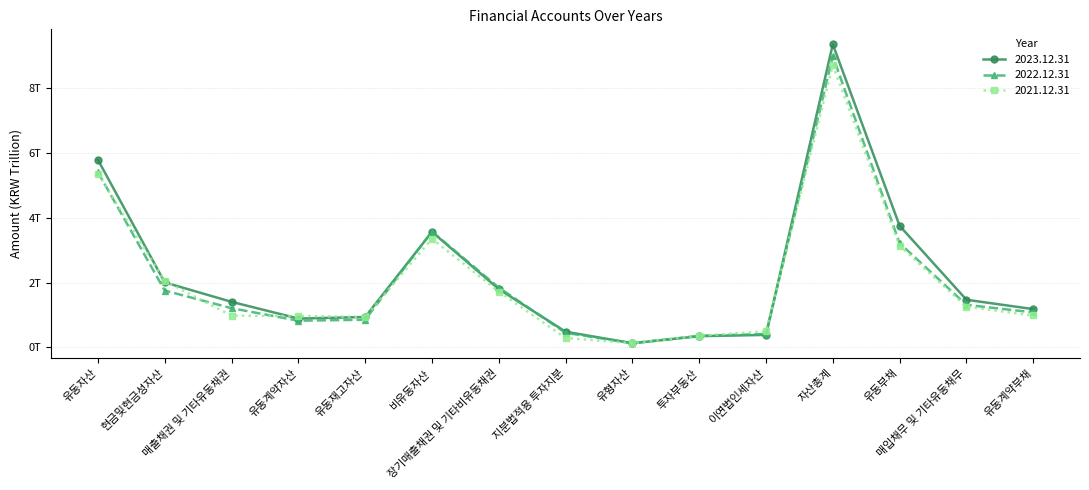

What is the value of the 2021.12.31 point at the 8th from the left?

0.3